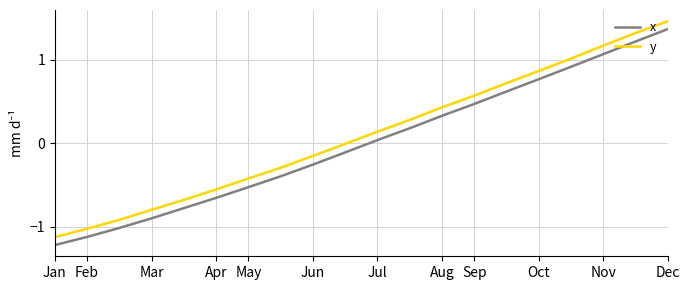

What is the difference between the maximum and minimum values in the y series?

2.6